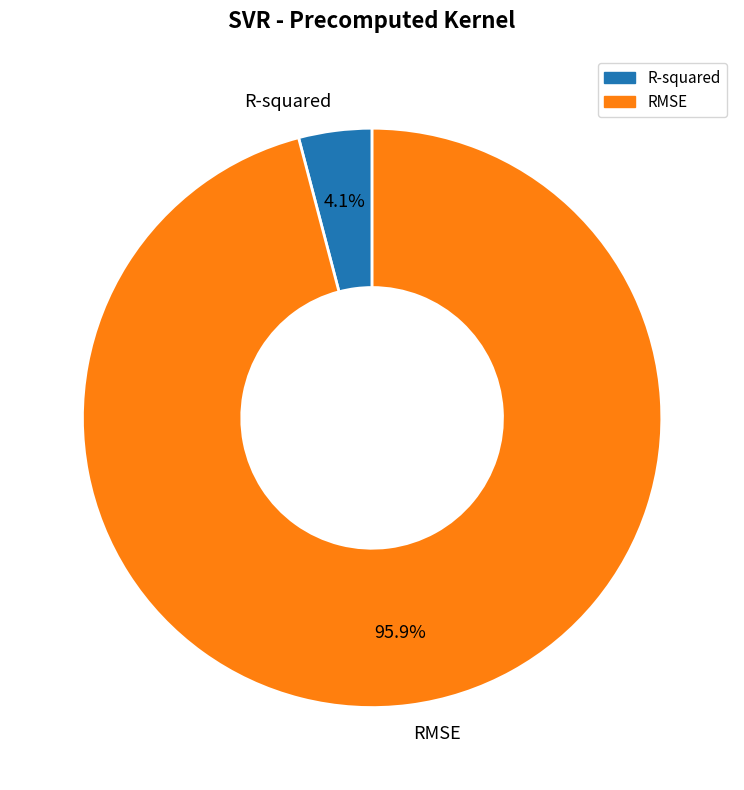

What percentage is the R-squared slice, to the nearest percent?

4%